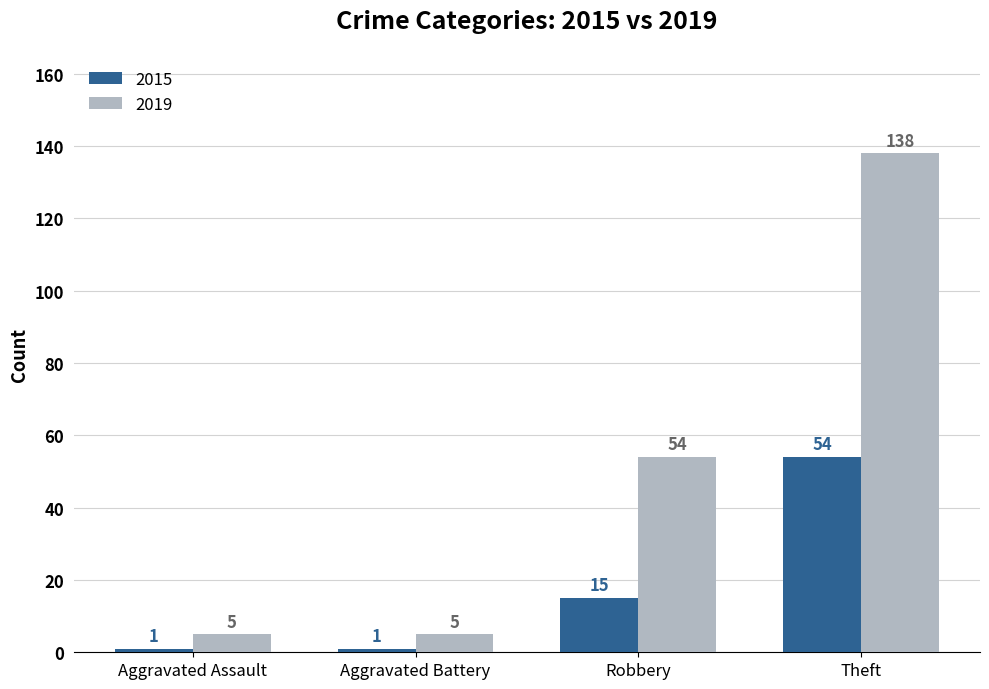

The 2015 series shows 38 at Theft. True or false?

False